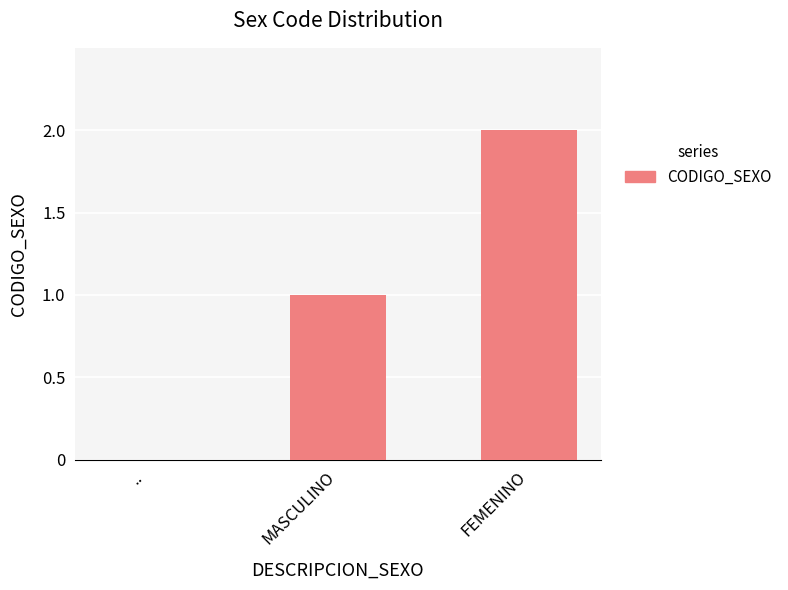

Between .. and MASCULINO, which is larger?

MASCULINO